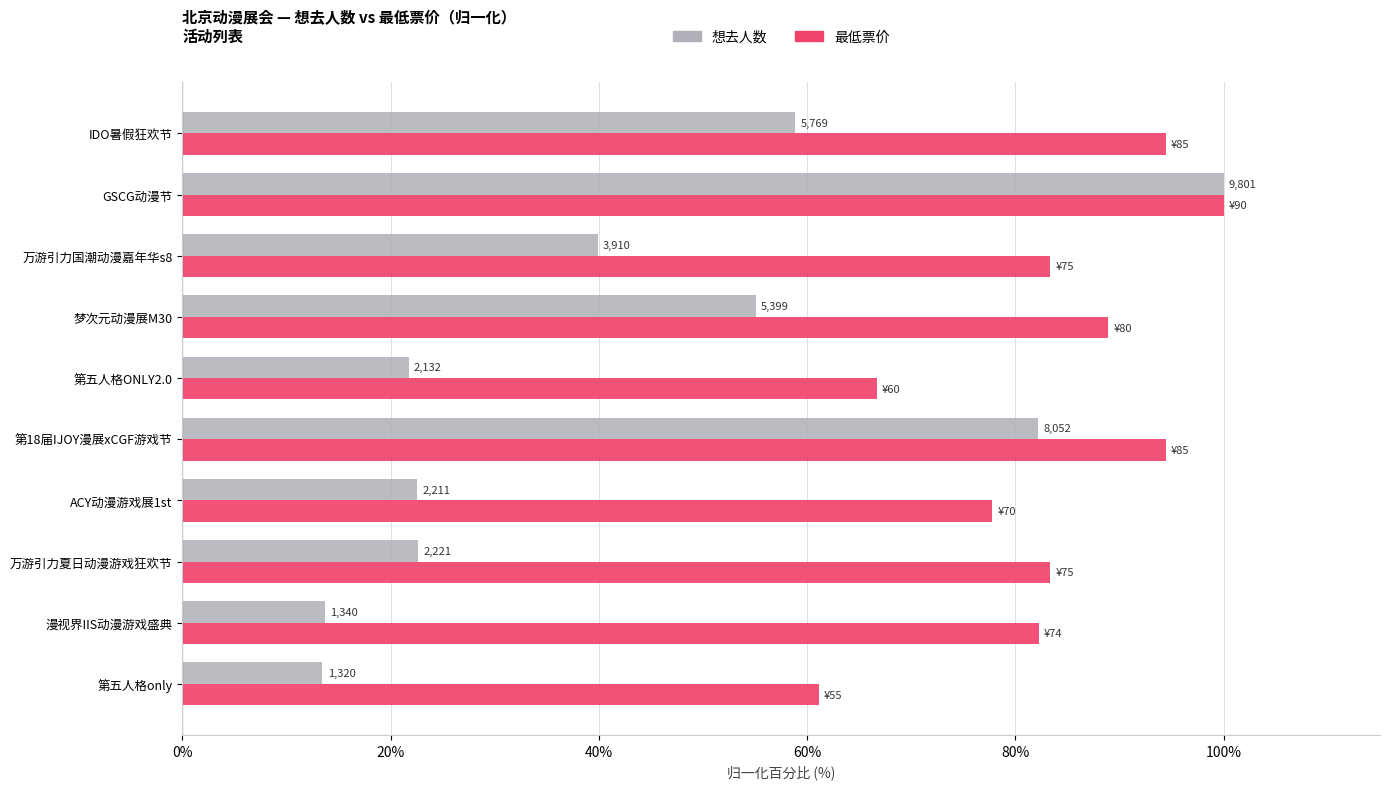

What are all the series names shown in the legend?

想去人数, 最低票价